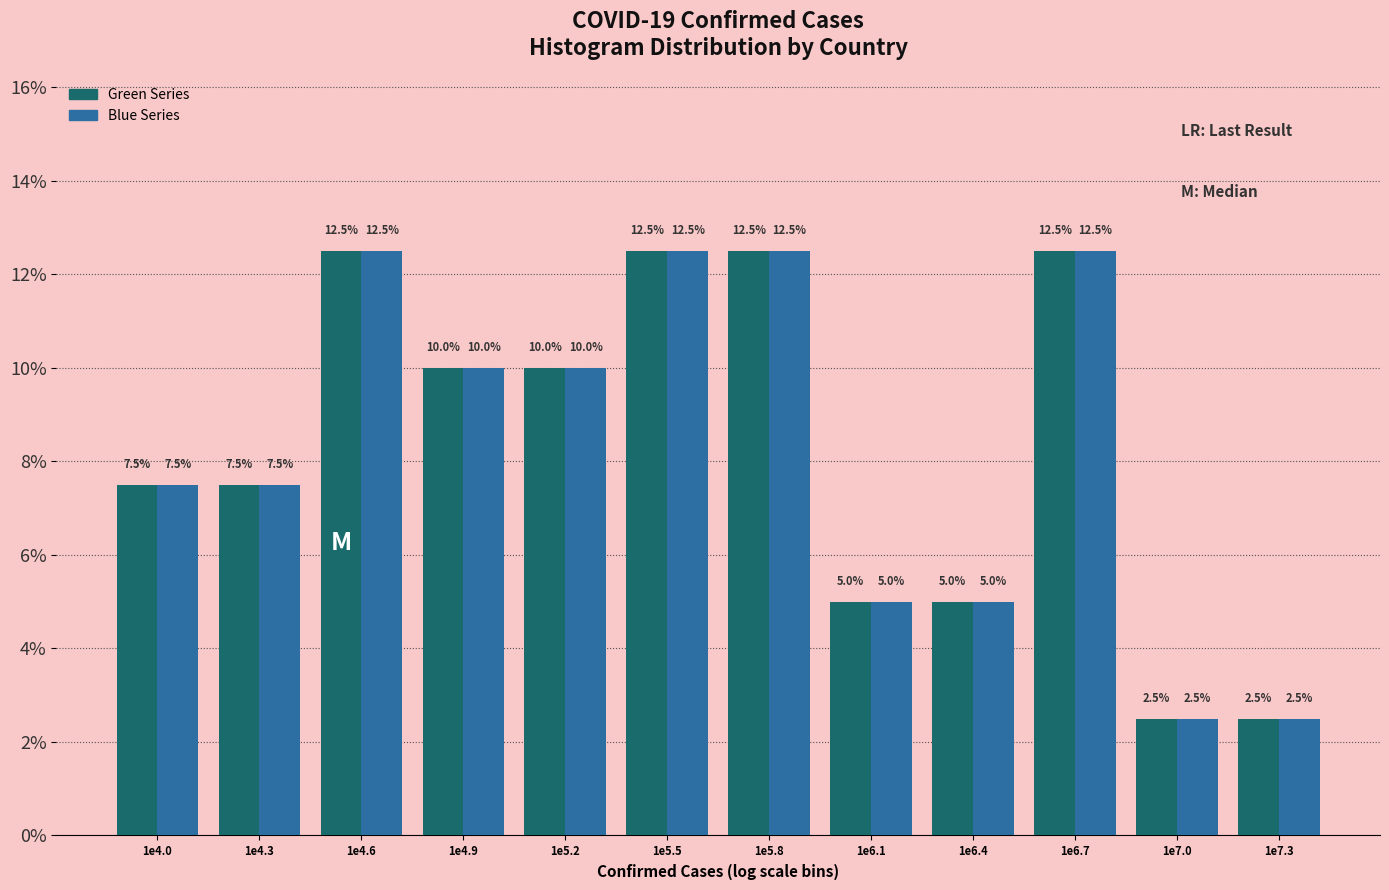

Reading left to right, transcribe all the data shown in this chart.

Green Series: 7.5	7.5	12.5	10.0	10.0	12.5	12.5	5.0	5.0	12.5	2.5	2.5
Blue Series: 7.5	7.5	12.5	10.0	10.0	12.5	12.5	5.0	5.0	12.5	2.5	2.5